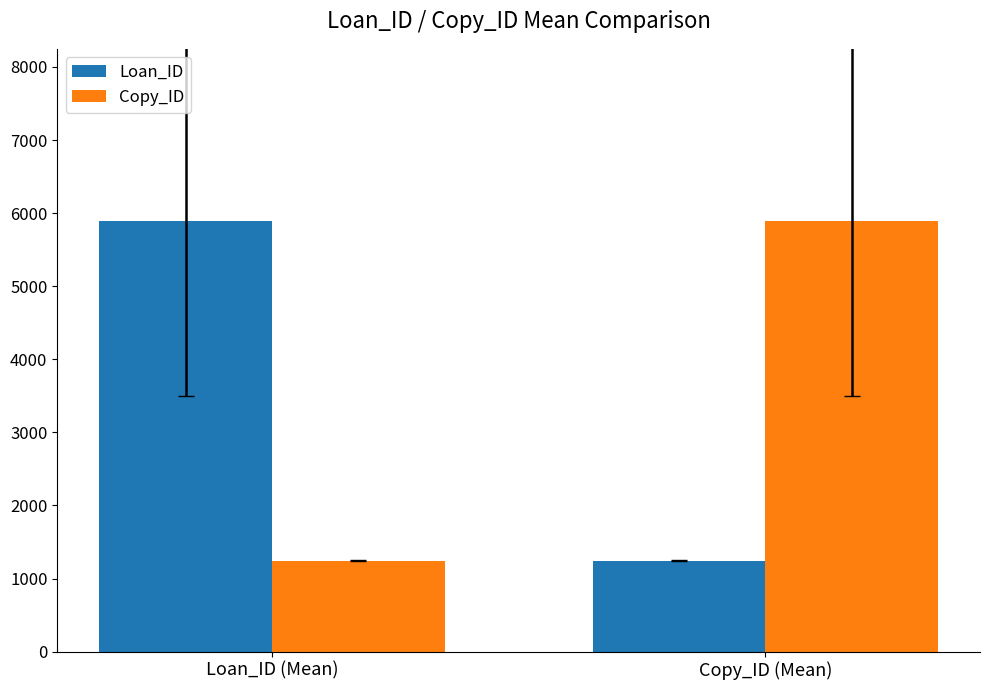

Is the value of Copy_ID at Copy_ID (Mean) greater than the value of Loan_ID at Copy_ID (Mean)?

Yes